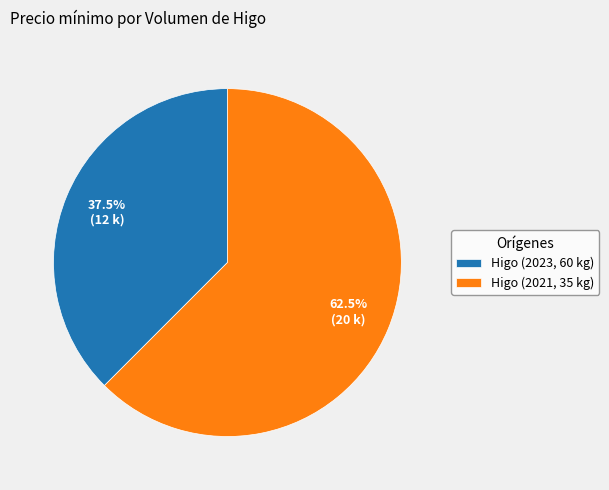

Does Higo (2023, 60 kg) account for over 50% of the chart?

No